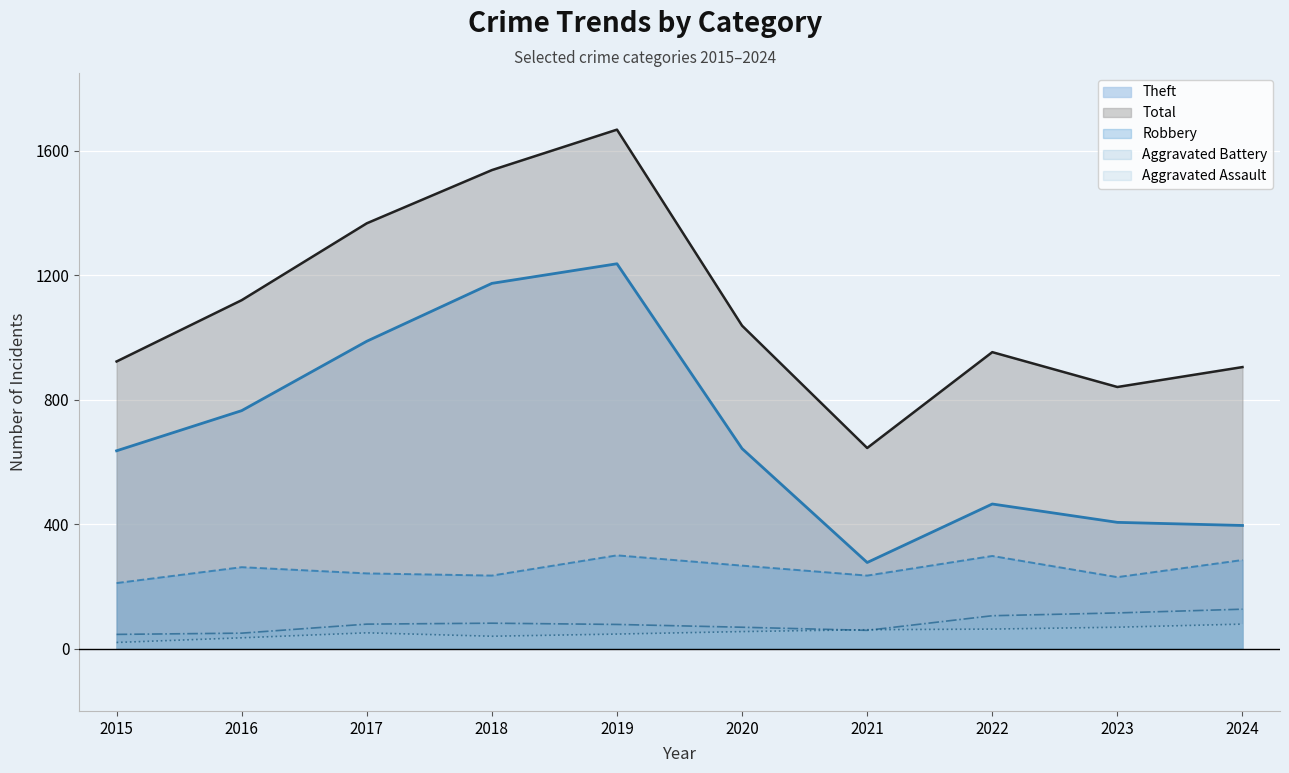

At which category does Aggravated Assault reach its first local valley?

2018